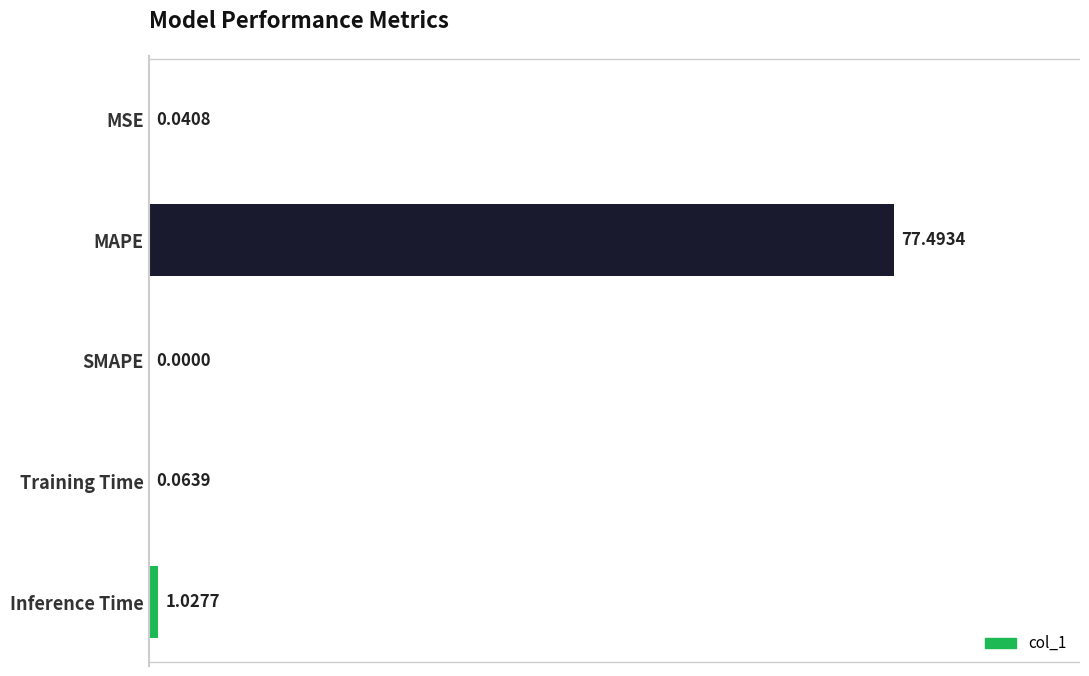

At which label is the value closest to 38?

Inference Time